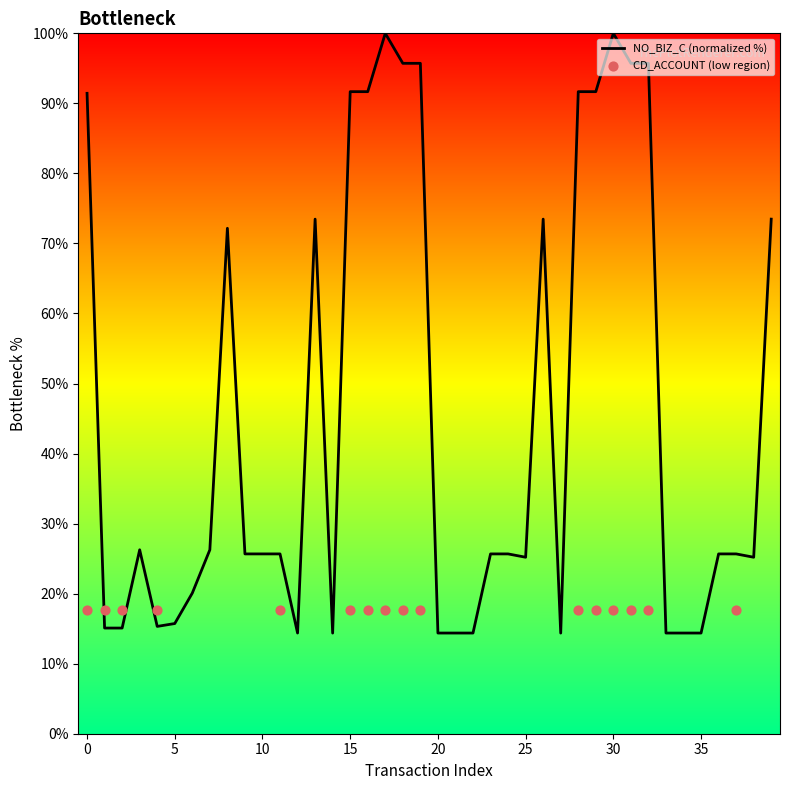

Which has a higher value, 18 or 14?

18